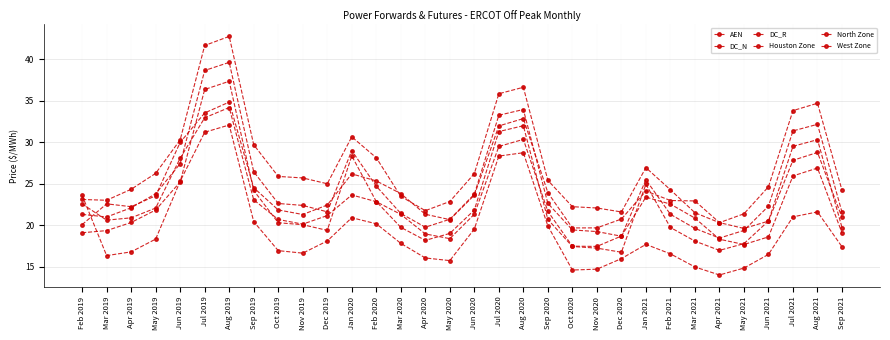

Count the number of categories in the chart.

32